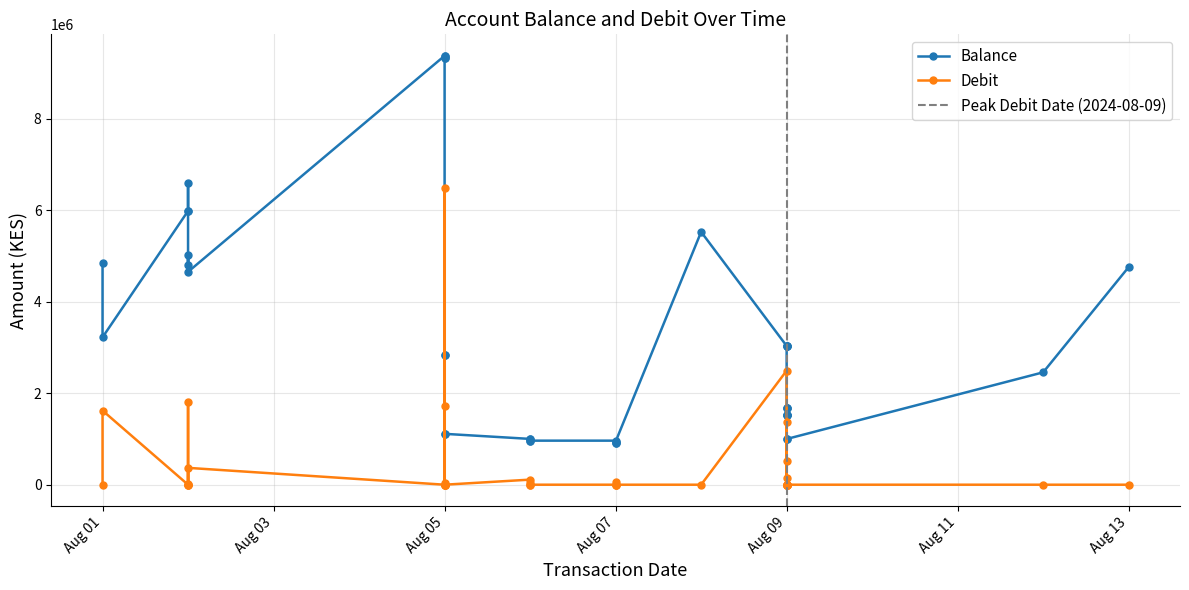

True or false: Balance and Debit cross at least once.

True